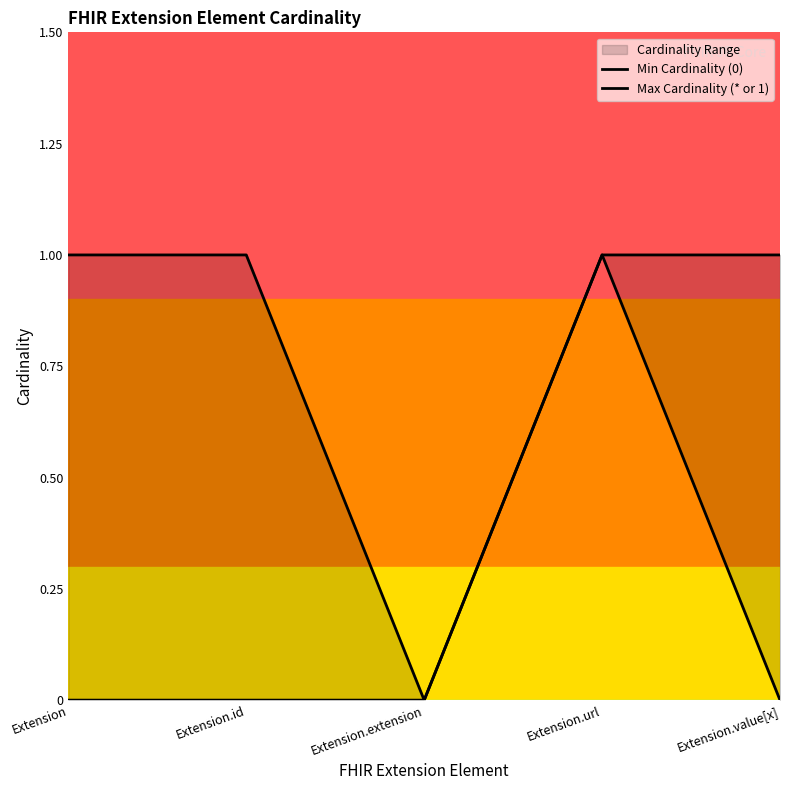

What position from the left is Extension.extension?

3